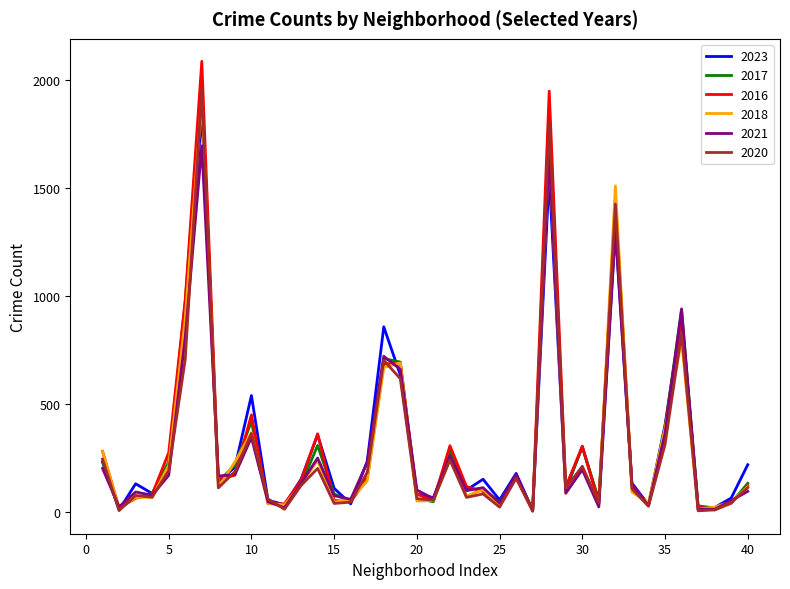

Which series has the largest range (max minus min)?

2016